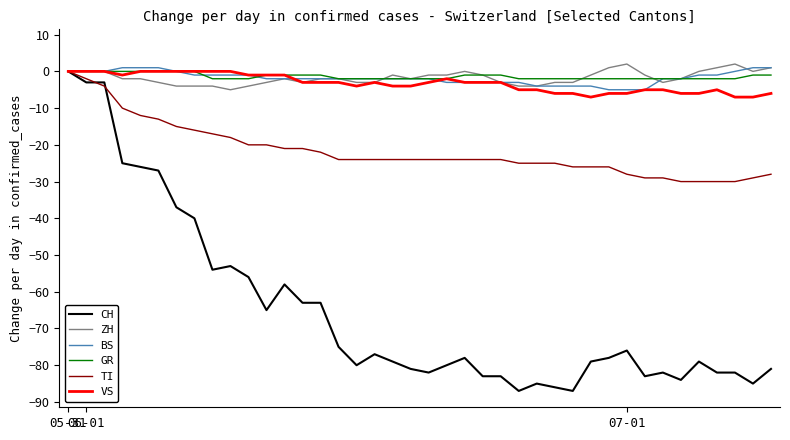

What is the minimum value shown in the chart?

-87